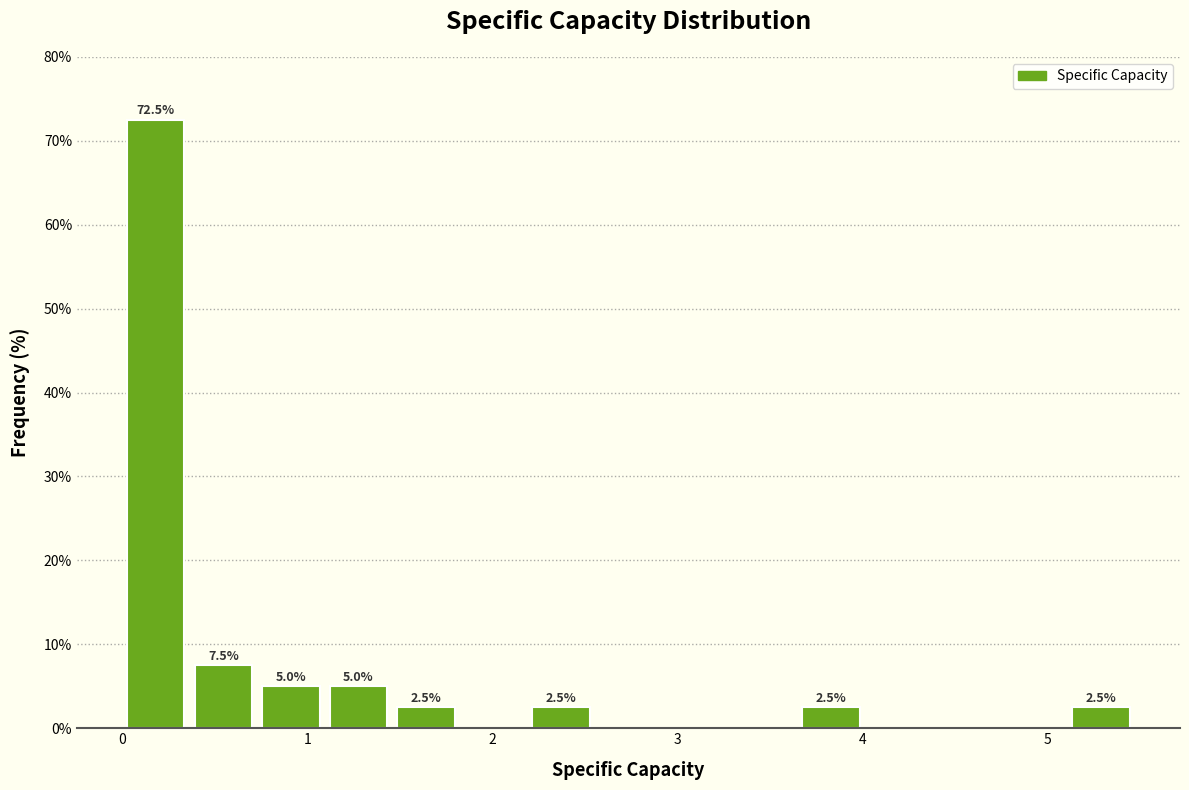

Read against the x-axis, roughly where is the centre of the tallest bar?

0.2